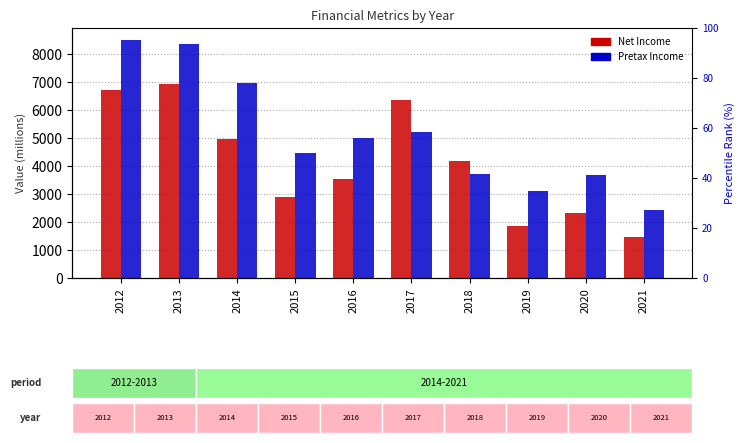

Which series has the largest total across all categories?

Pretax Income